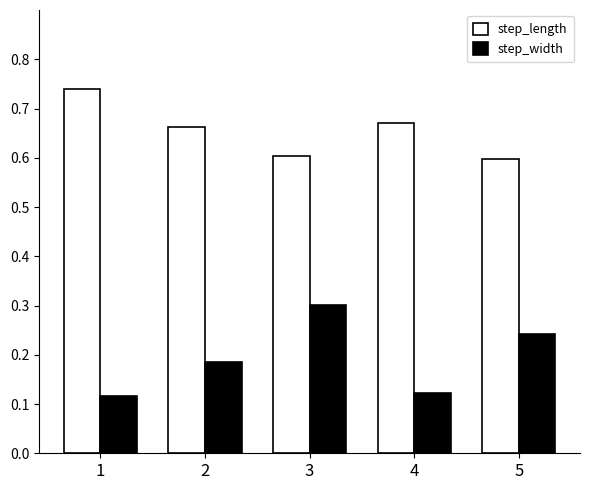

At which label does step_width reach its peak?

3